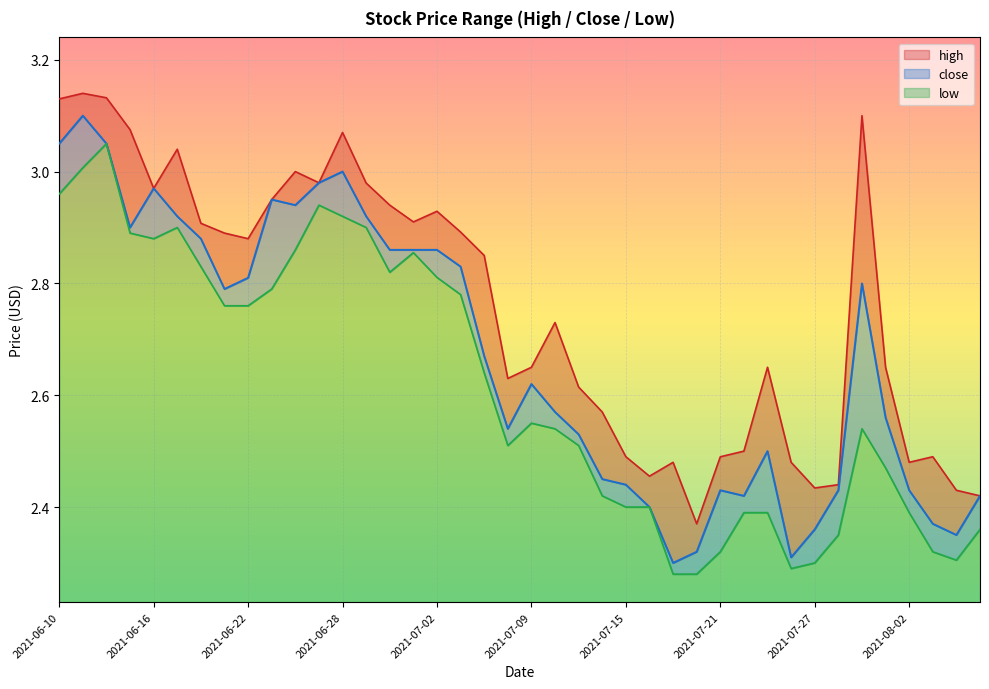

Where is the first local minimum for close?

2021-06-15